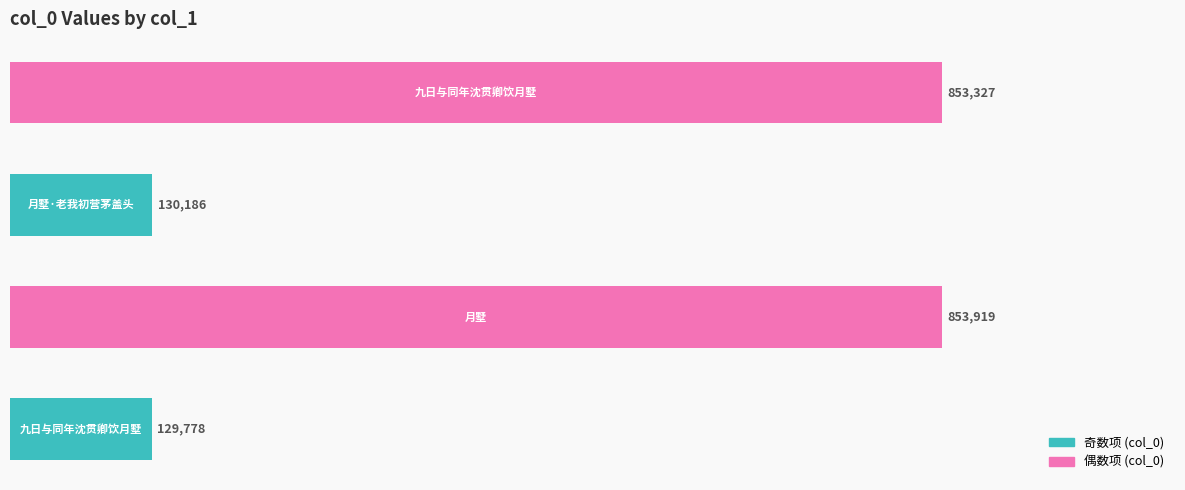

How many data points are less than 853327?

2